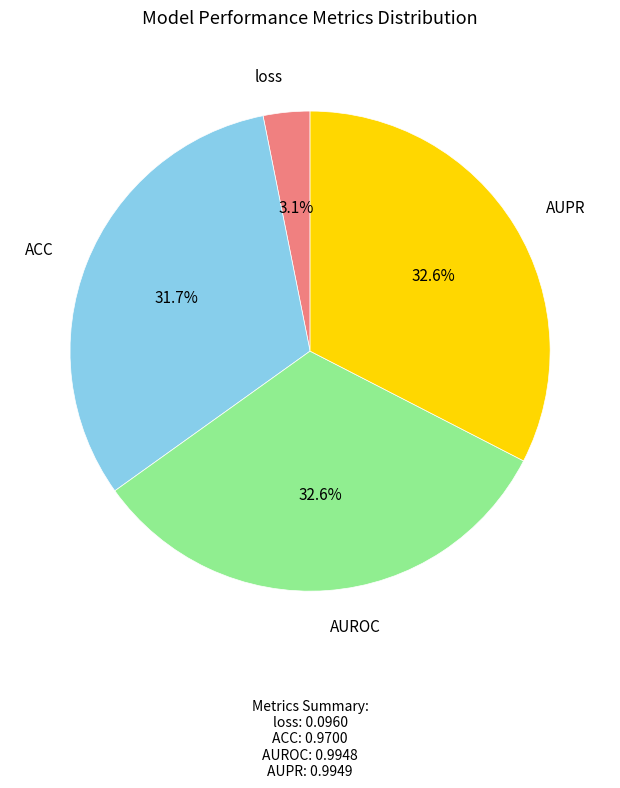

Which category has the smallest portion of the pie?

loss